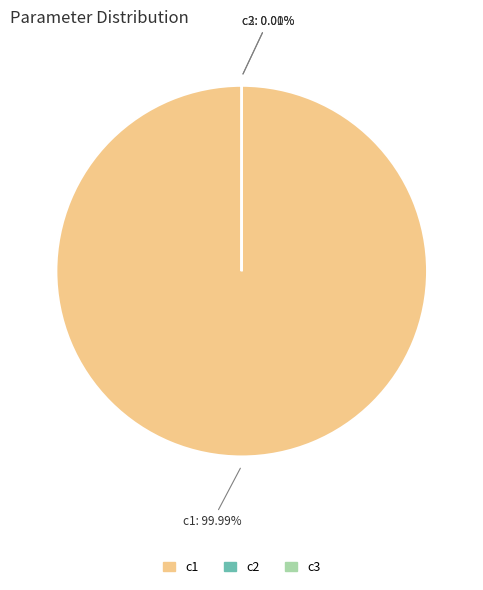

Does any single category account for the majority?

Yes